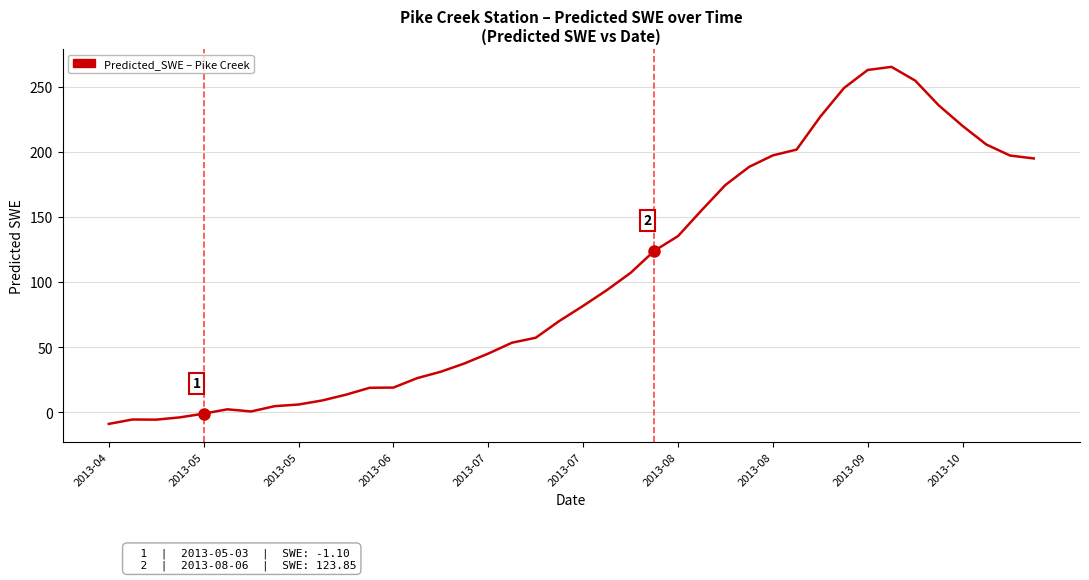

What is the average value?

103.4